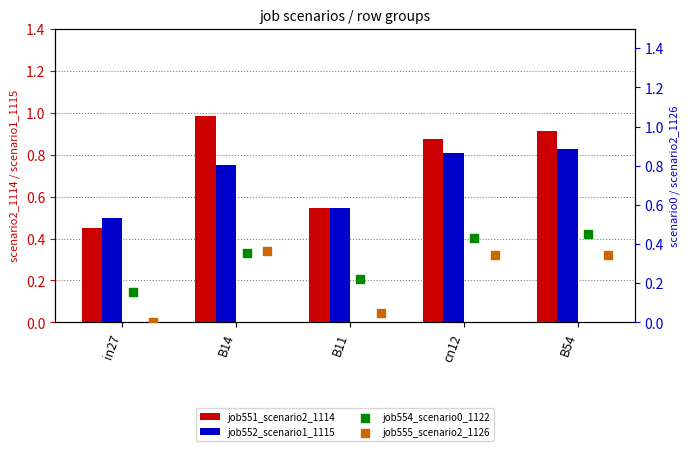

Which series reaches the minimum Y coordinate?

job555_scenario2_1126